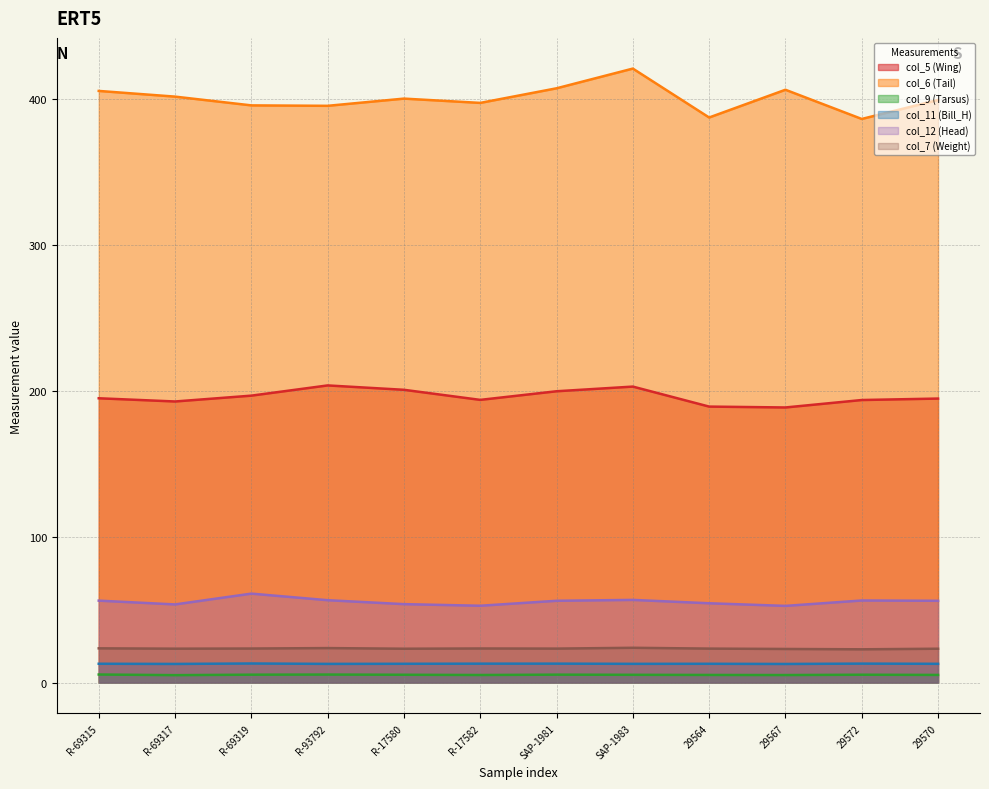

What is the total value across all series at R-17580?

695.5